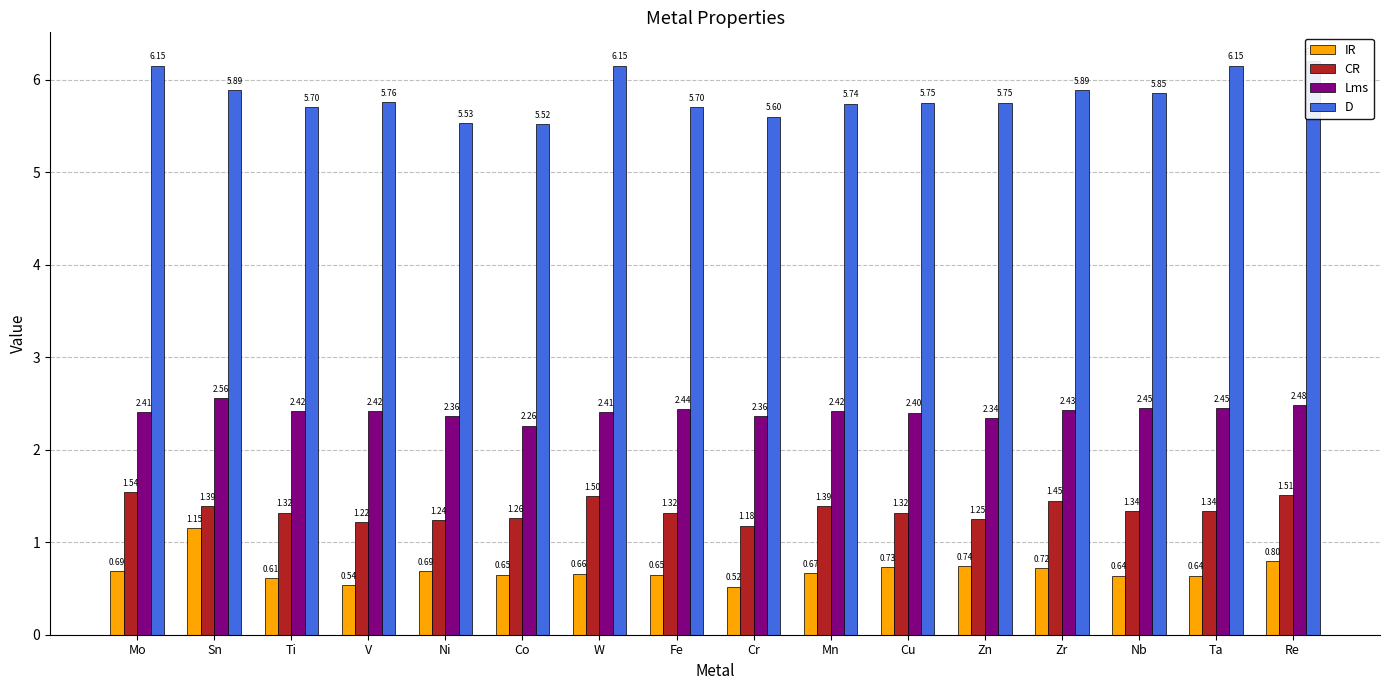

Reading right to left, transcribe all the data shown in this chart.

IR: 0.8	0.6	0.6	0.7	0.7	0.7	0.7	0.5	0.7	0.7	0.7	0.7	0.5	0.6	1.1	0.7
CR: 1.5	1.3	1.3	1.4	1.2	1.3	1.4	1.2	1.3	1.5	1.3	1.2	1.2	1.3	1.4	1.5
Lms: 2.5	2.5	2.5	2.4	2.3	2.4	2.4	2.4	2.4	2.4	2.3	2.4	2.4	2.4	2.6	2.4
D: 6.2	6.2	5.8	5.9	5.8	5.8	5.7	5.6	5.7	6.2	5.5	5.5	5.8	5.7	5.9	6.2